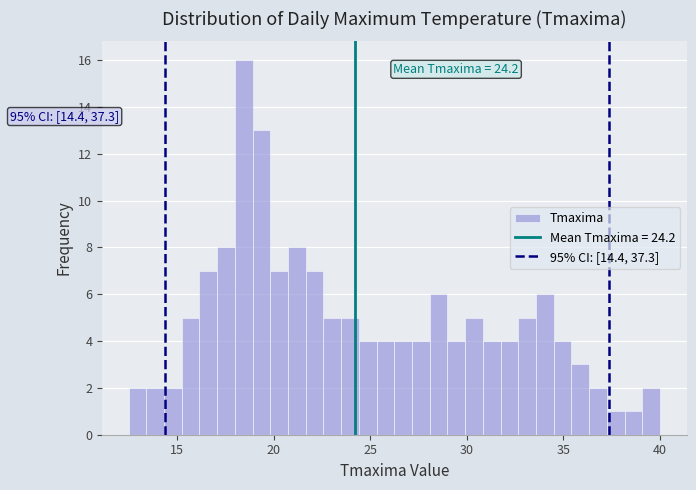

Around what value on the x-axis is the tallest bar? Give the approximate position of its centre, as read against the axis.

18.5